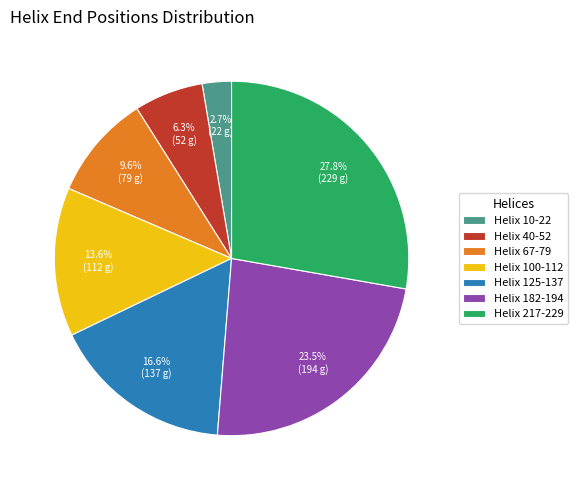

True or false: Helix 125-137 accounts for 3% of the total.

False